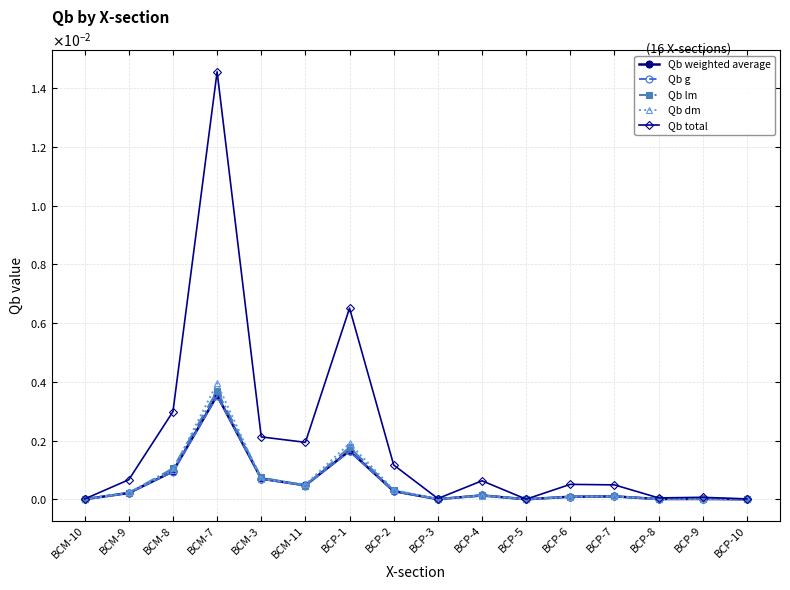

What position from the right is BCM-11?

11